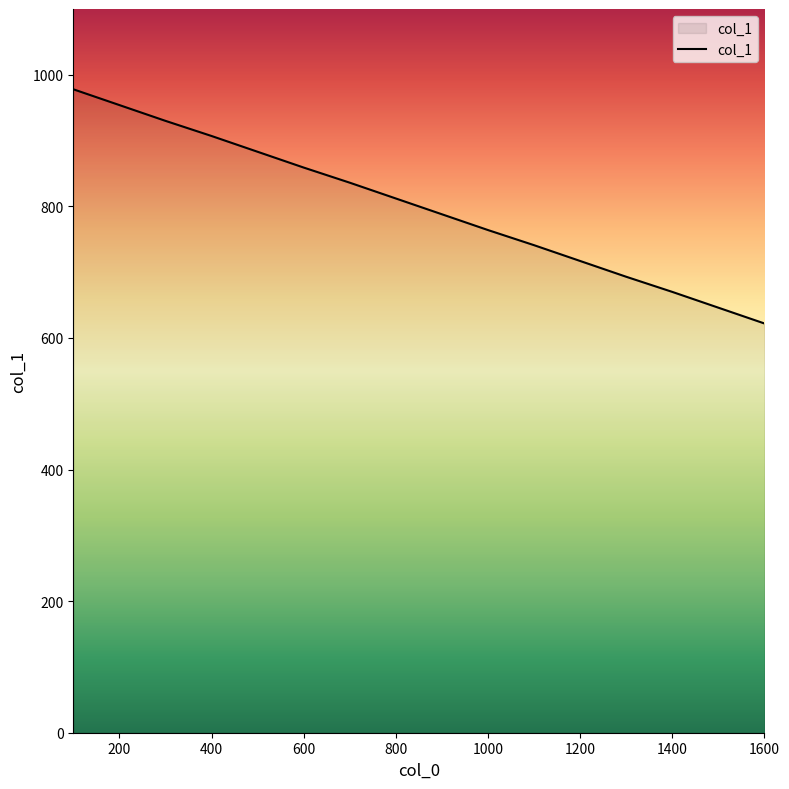

What is the difference between the maximum and minimum values?

356